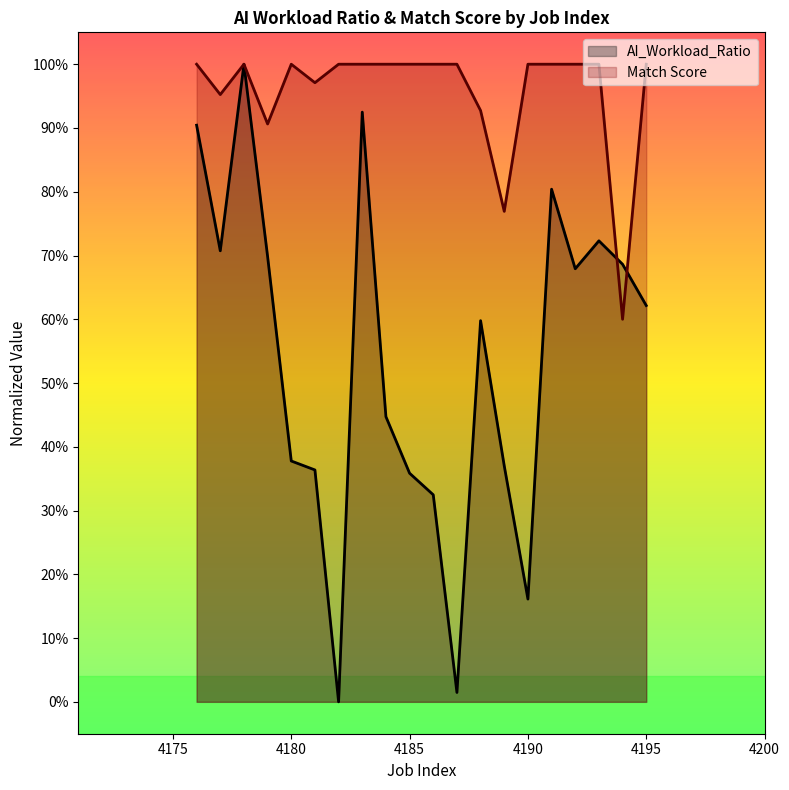

What are all the series names shown in the legend?

AI_Workload_Ratio, Match Score